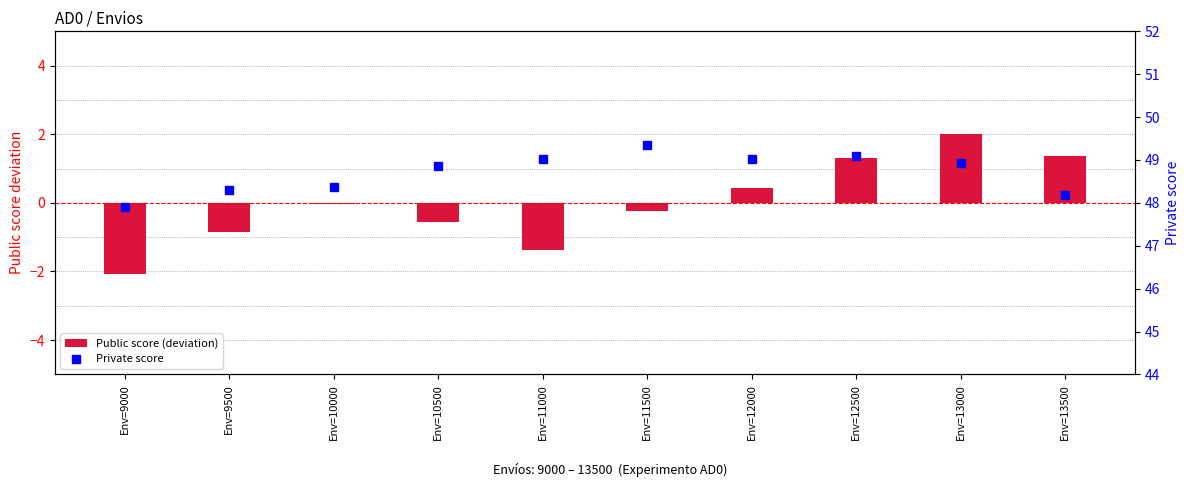

At which category is the sum across all series the highest?

Env=13000